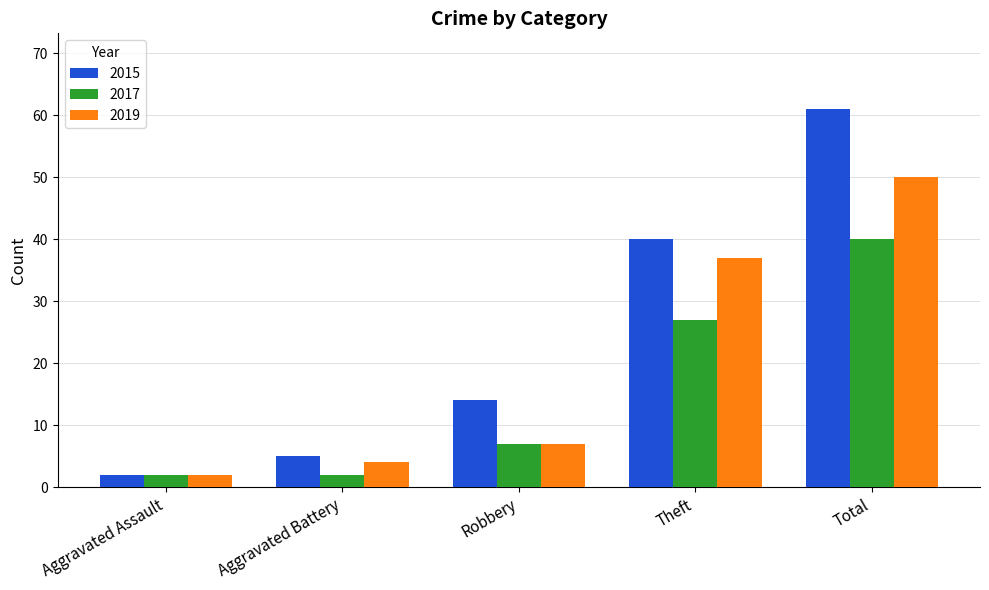

Reading left to right, list all the values displayed in this chart.

2015: Aggravated Assault=2	Aggravated Battery=5	Robbery=14	Theft=40	Total=61
2017: Aggravated Assault=2	Aggravated Battery=2	Robbery=7	Theft=27	Total=40
2019: Aggravated Assault=2	Aggravated Battery=4	Robbery=7	Theft=37	Total=50